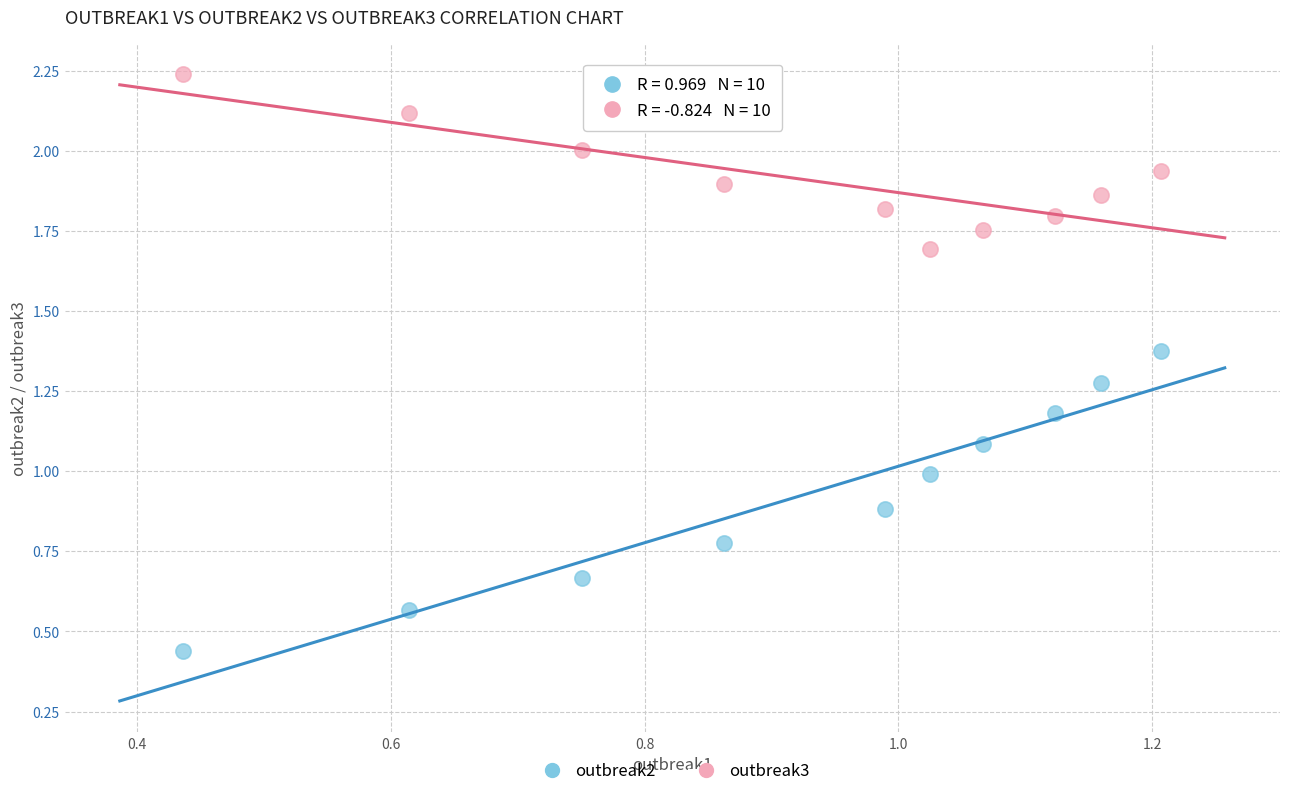

What are all the series names shown in the legend?

outbreak2, outbreak3